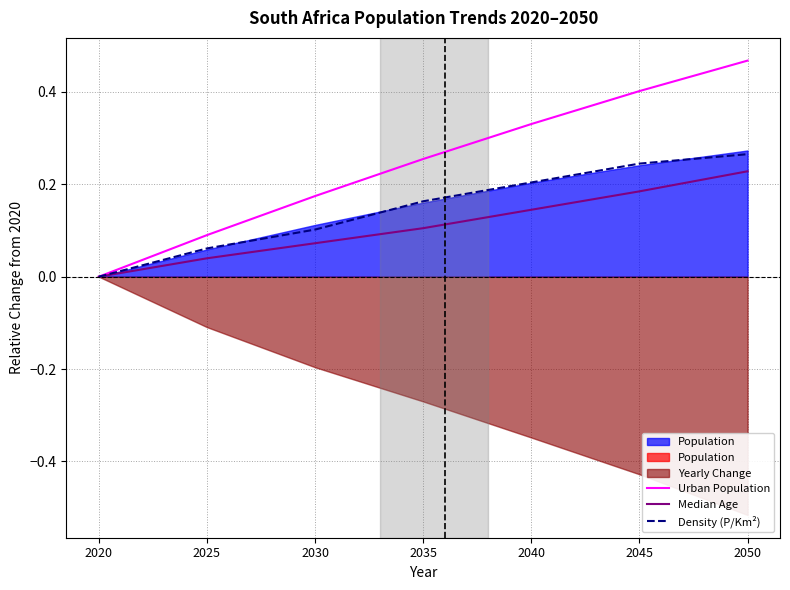

How many positive values does the Urban Population series have?

6